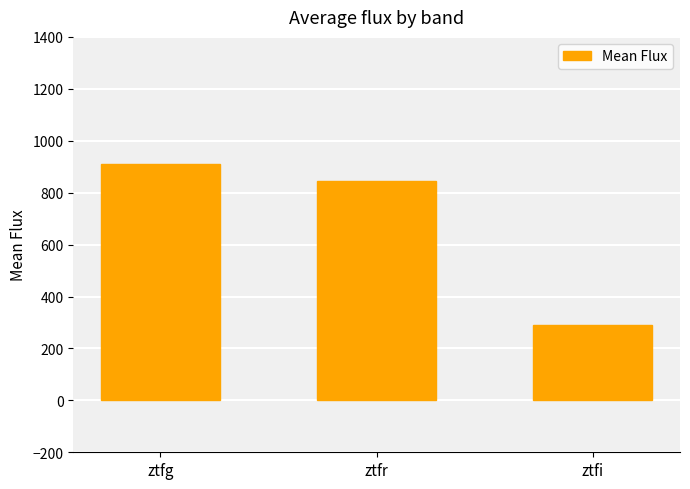

What is the label of the 3rd bar from the left?

ztfi